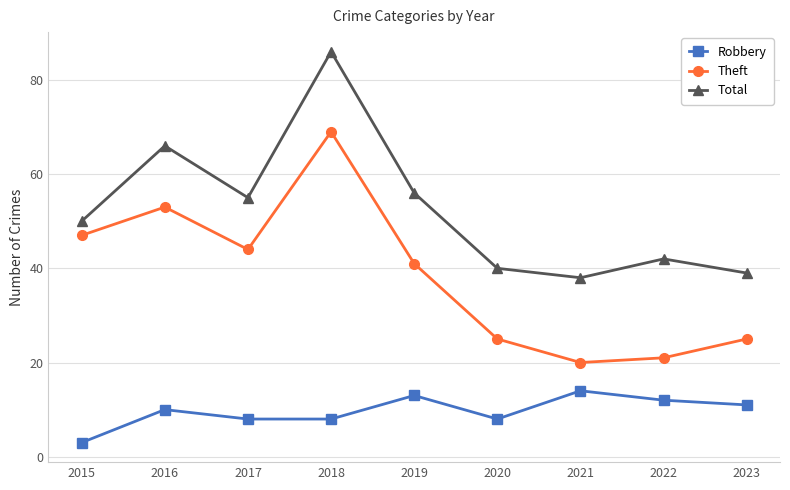

What are all the series names shown in the legend?

Robbery, Theft, Total